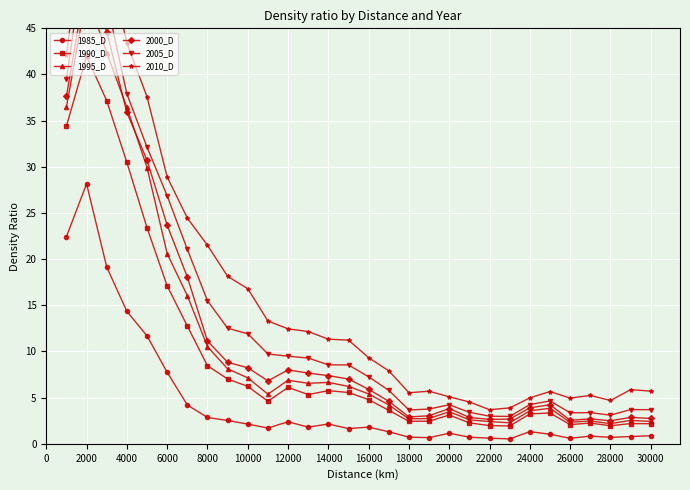

True or false: 1990_D and 2010_D cross at least once.

False